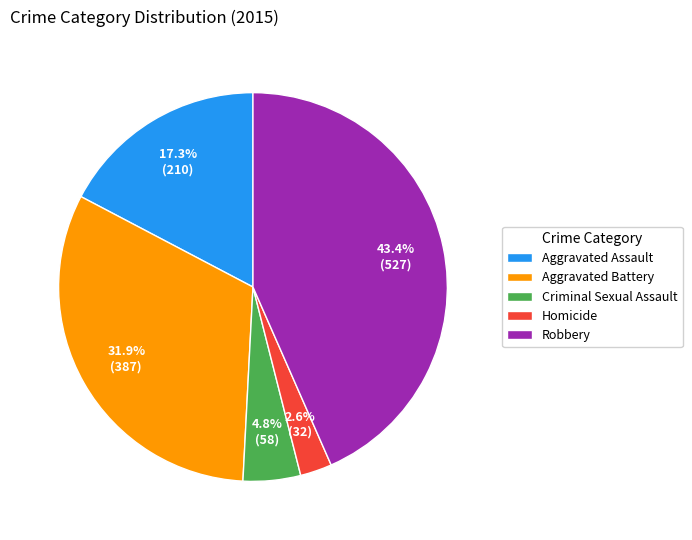

Rank the categories by value from highest to lowest.

Robbery, Aggravated Battery, Aggravated Assault, Criminal Sexual Assault, Homicide